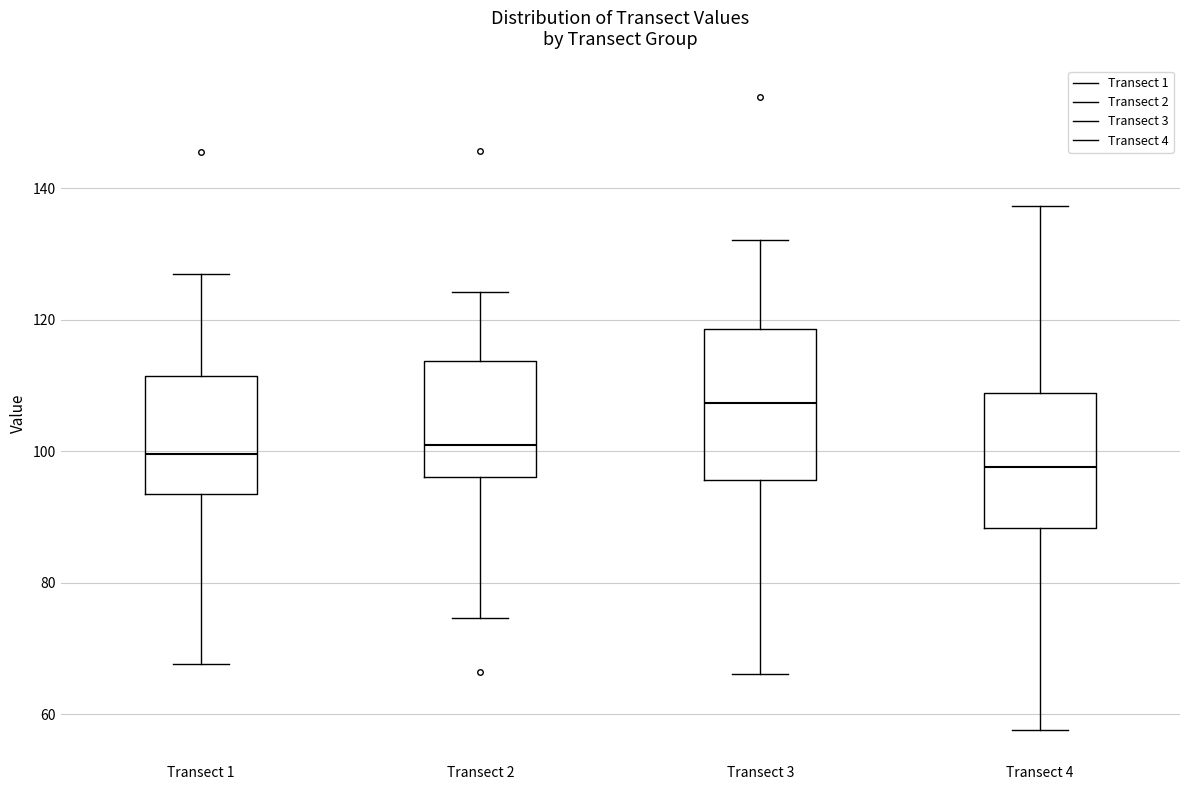

Which box is the tallest, from its lower edge to its upper edge?

Transect 3